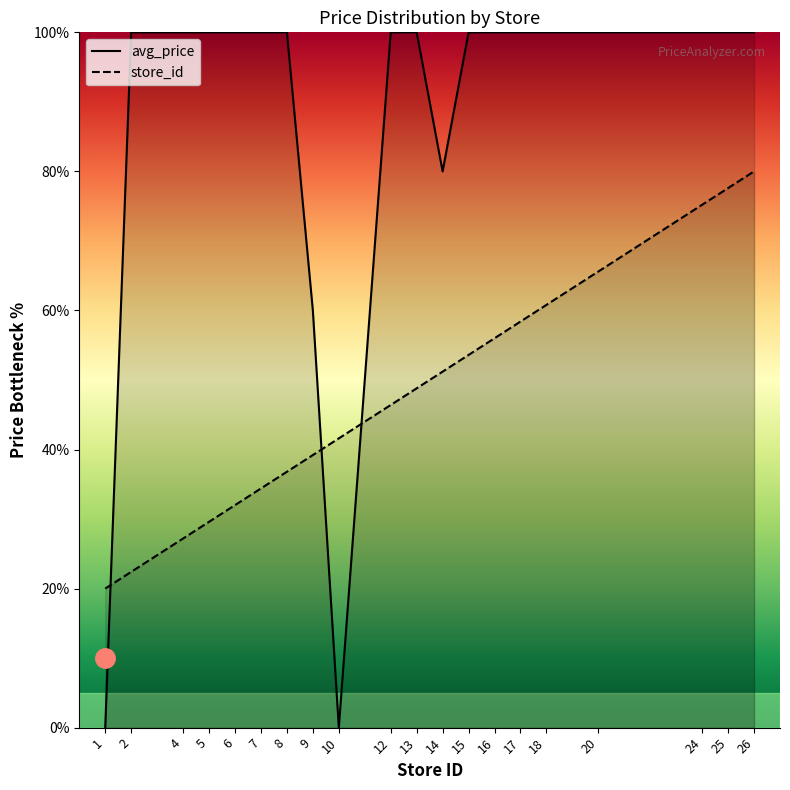

What is the sum of all avg_price values?

1740.0